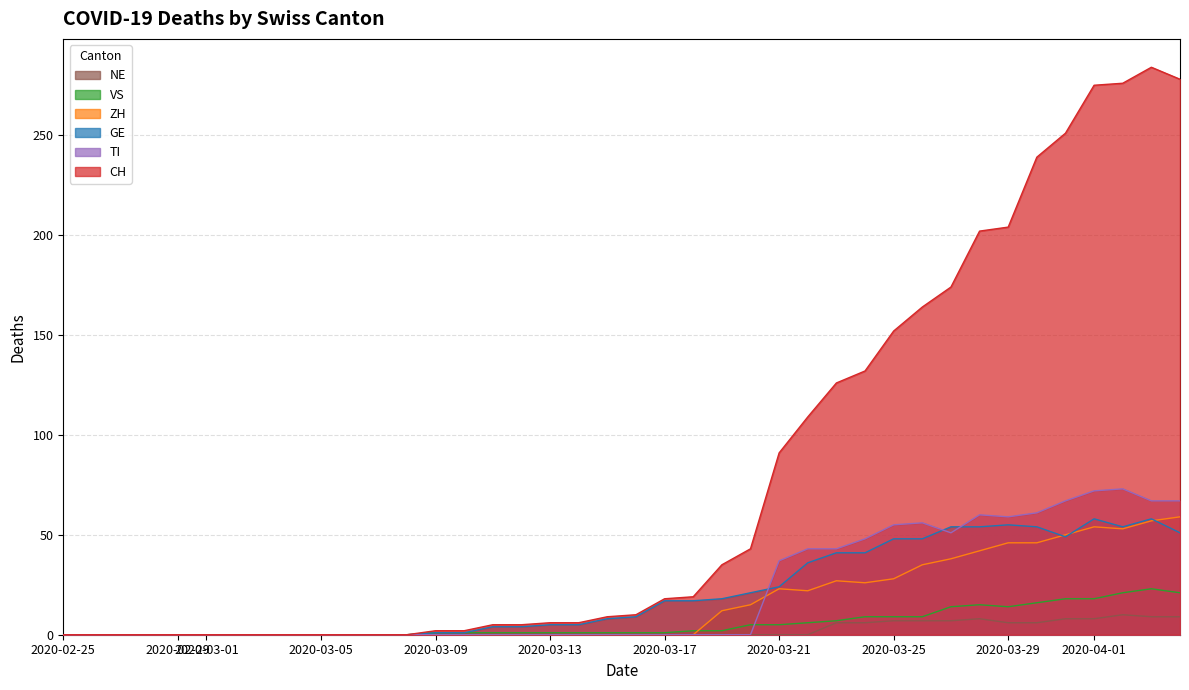

Which series has the largest total across all categories?

CH